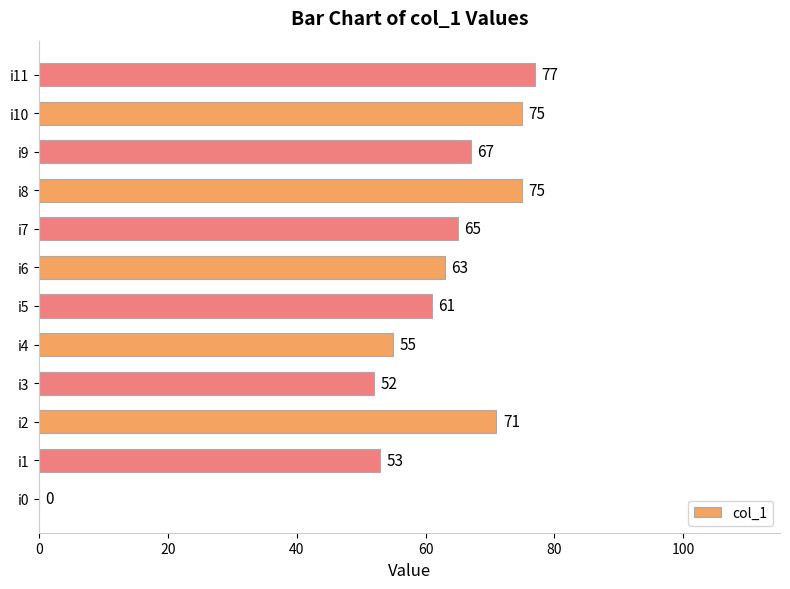

What is the change in value from i1 to i9?

+14